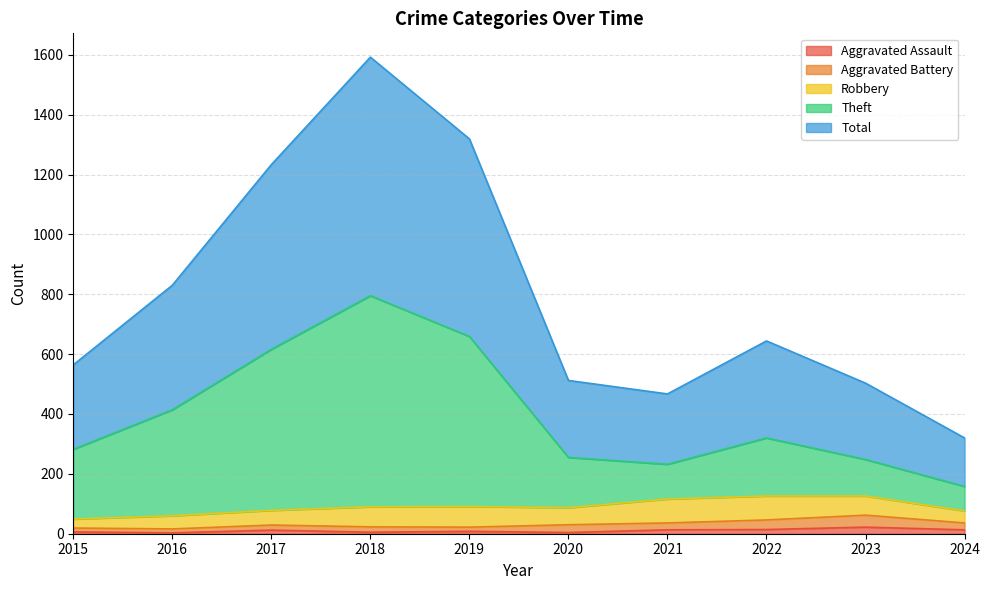

What are all the series names shown in the legend?

Aggravated Assault, Aggravated Battery, Robbery, Theft, Total